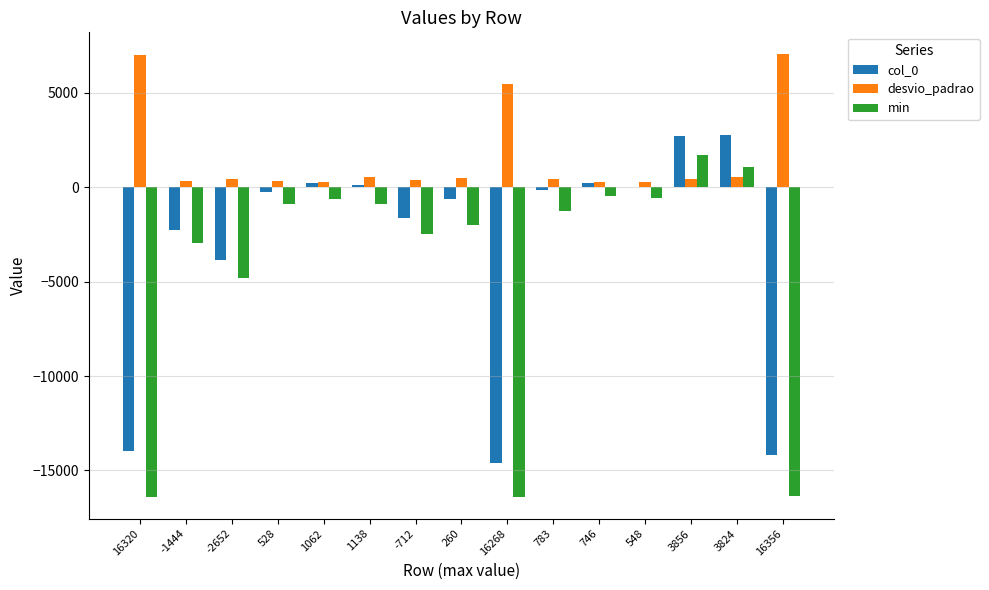

What is the highest value of the min series?

1680.0